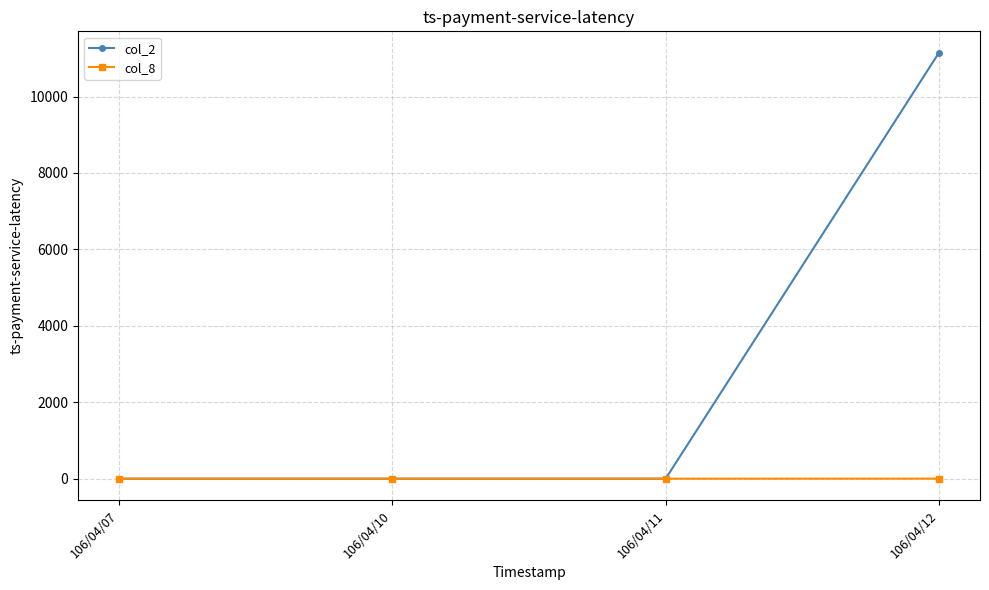

Does the chart have visible grid lines?

Yes